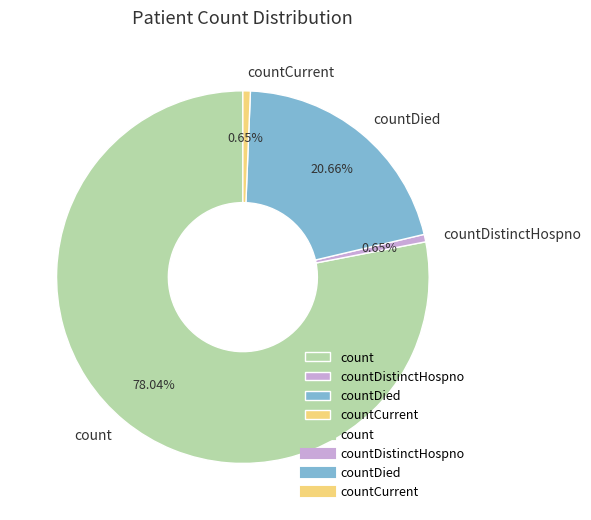

Between countDied and countDistinctHospno, which is larger?

countDied